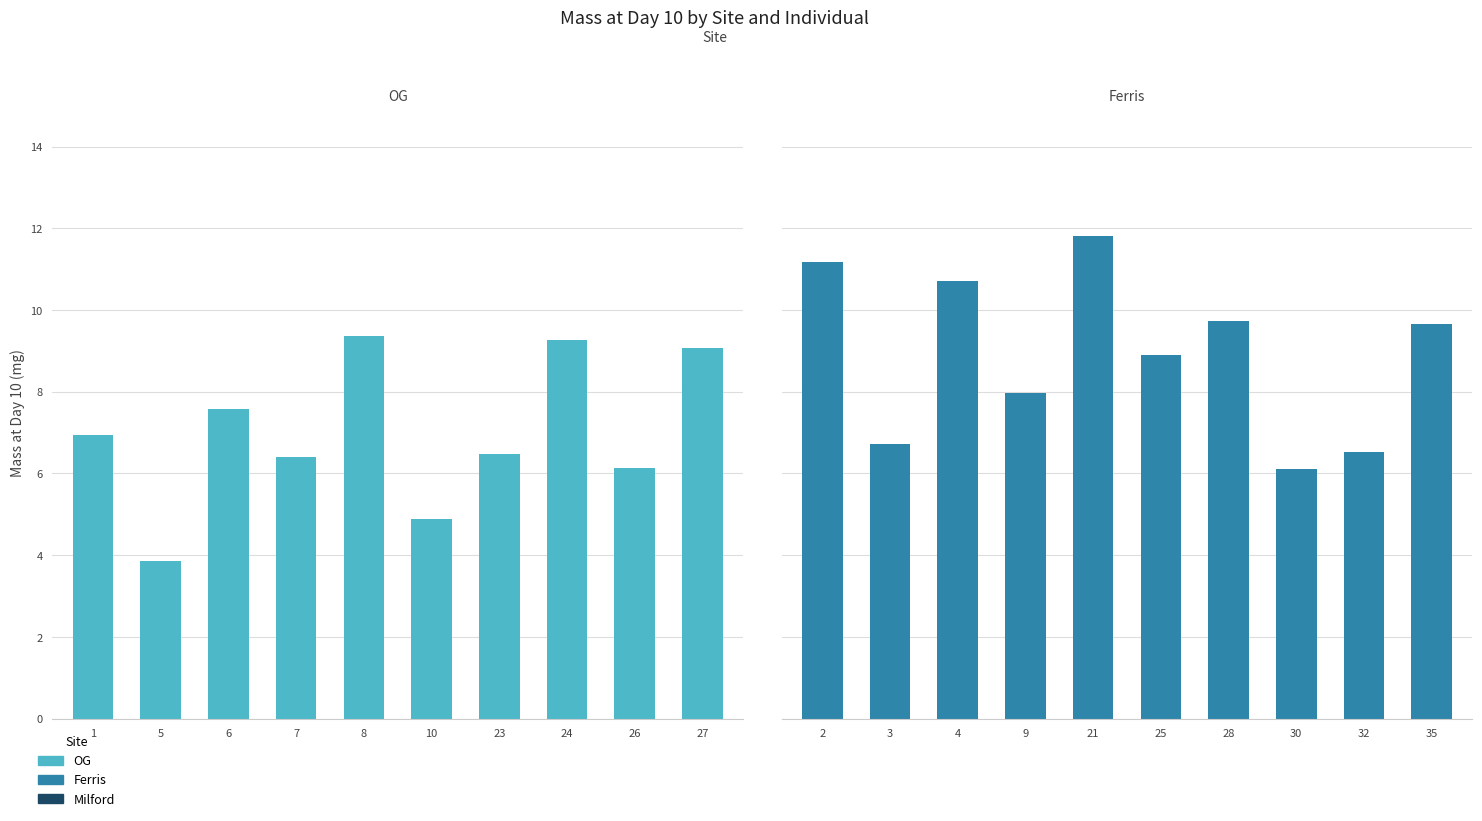

Does the chart contain stacked bars?

No